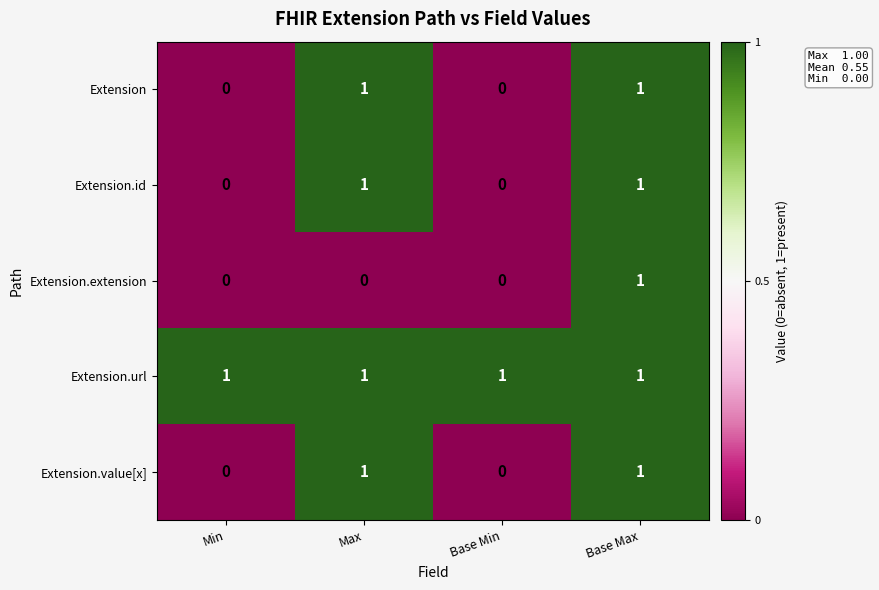

Count the Extension.value[x] values in the range 0 to 1.

4